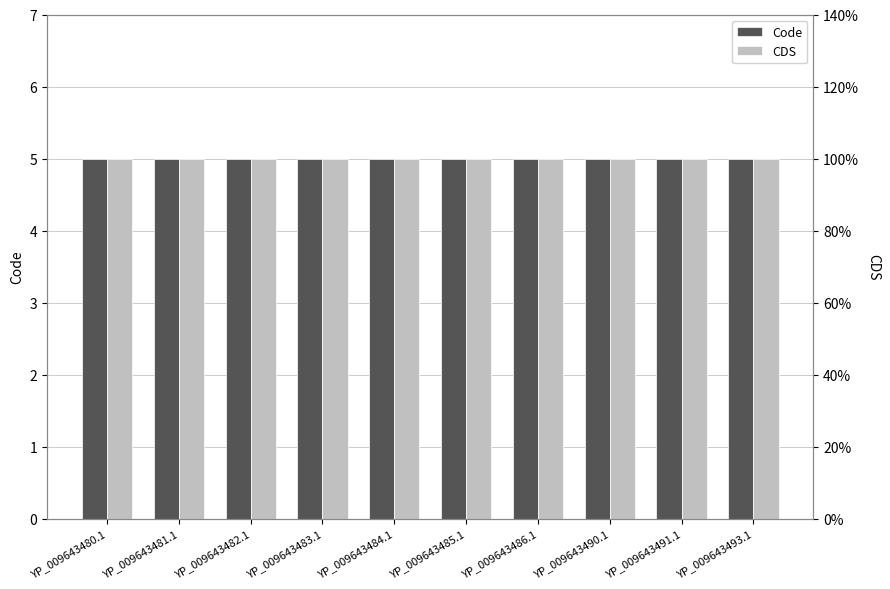

Reading left to right, transcribe all the data shown in this chart.

Code: 5	5	5	5	5	5	5	5	5	5
CDS: 1	1	1	1	1	1	1	1	1	1